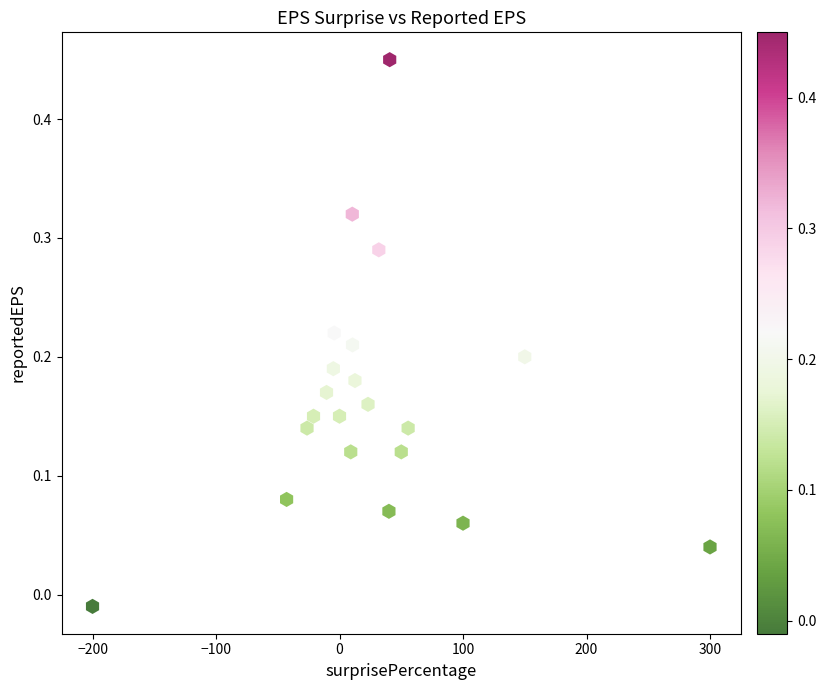

What is the range of X values (max minus min)?

500.0